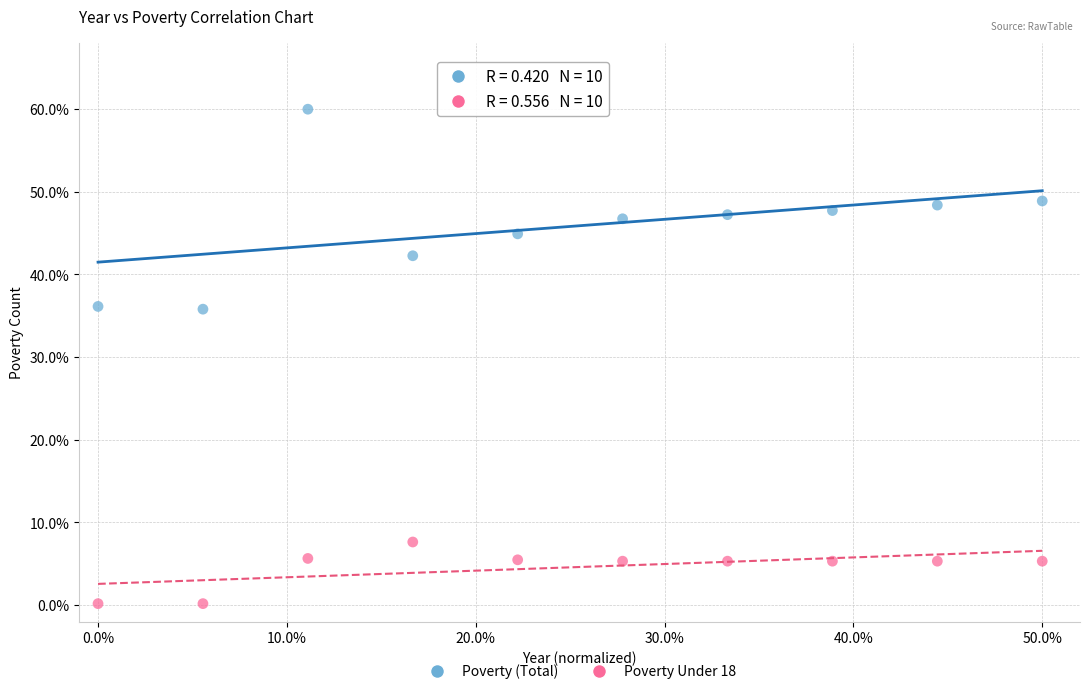

What are all the series names shown in the legend?

Poverty (Total), Poverty Under 18